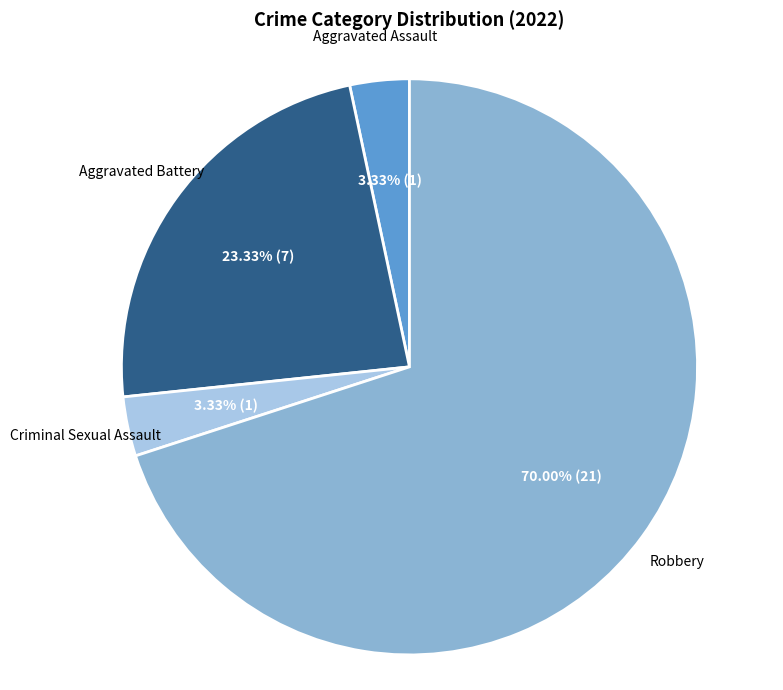

Is there a majority slice in this chart?

Yes